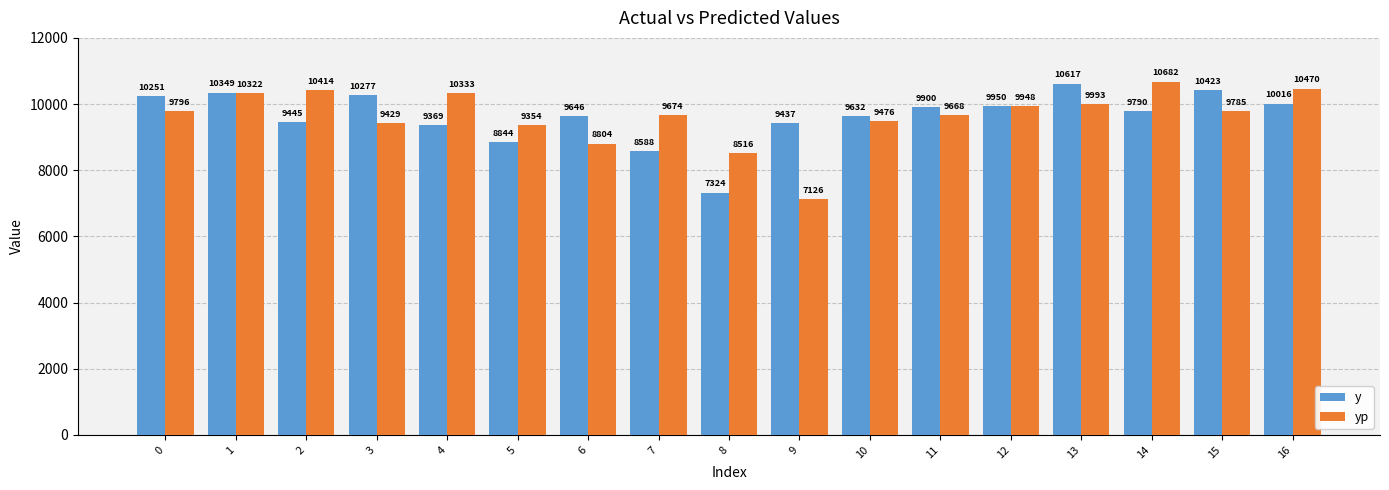

What is the difference between the y values at 8 and 4?

2044.2